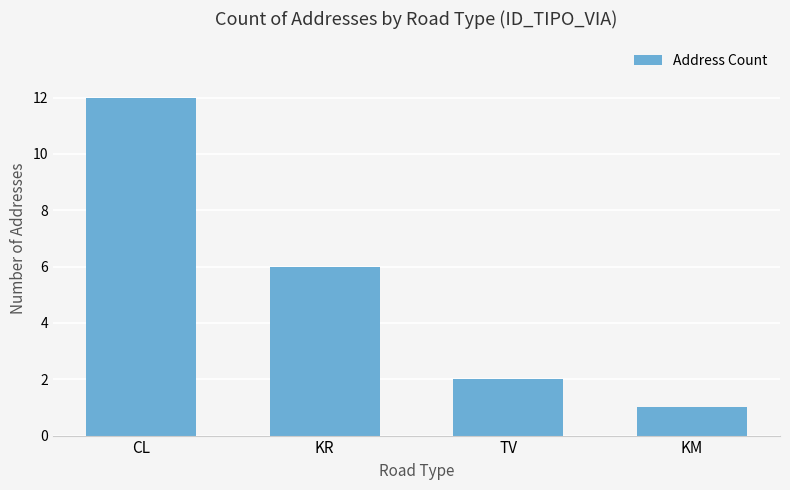

What is the value of the 1st bar from the left?

12